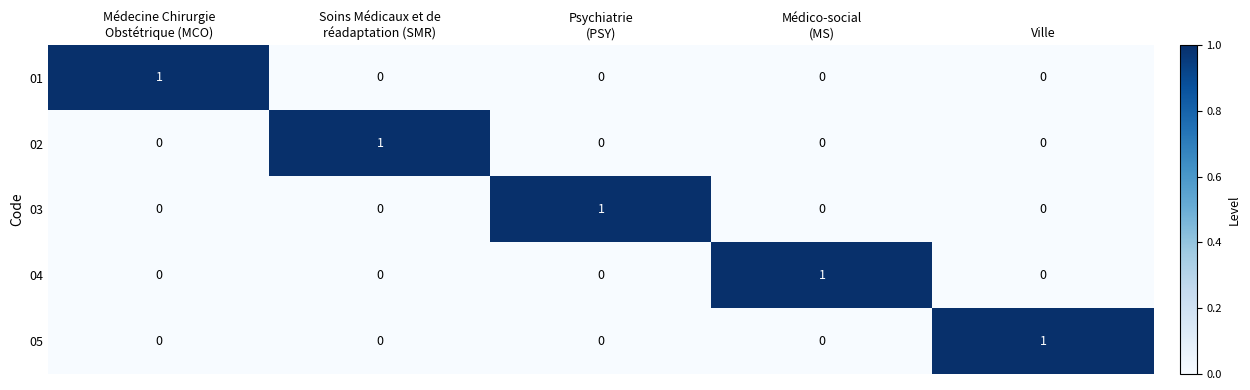

At how many categories does at least one series exceed 0?

5